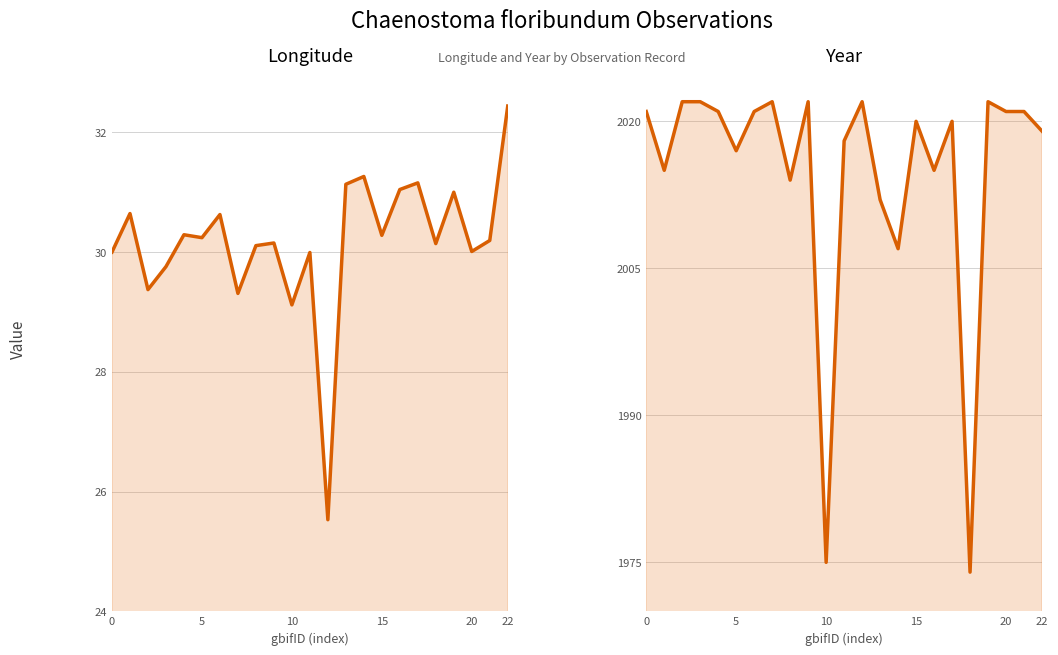

Rank the series by their maximum value, from highest to lowest.

year, lon